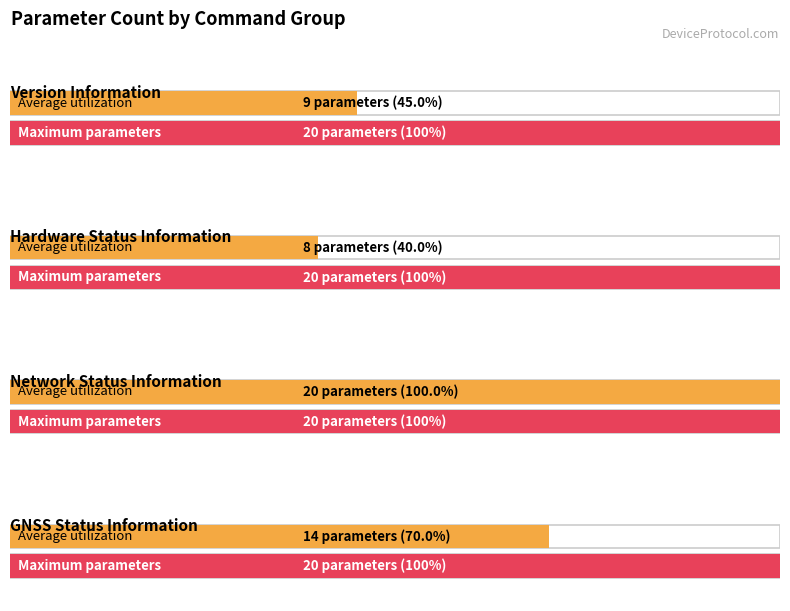

How many distinct data groups are displayed?

2